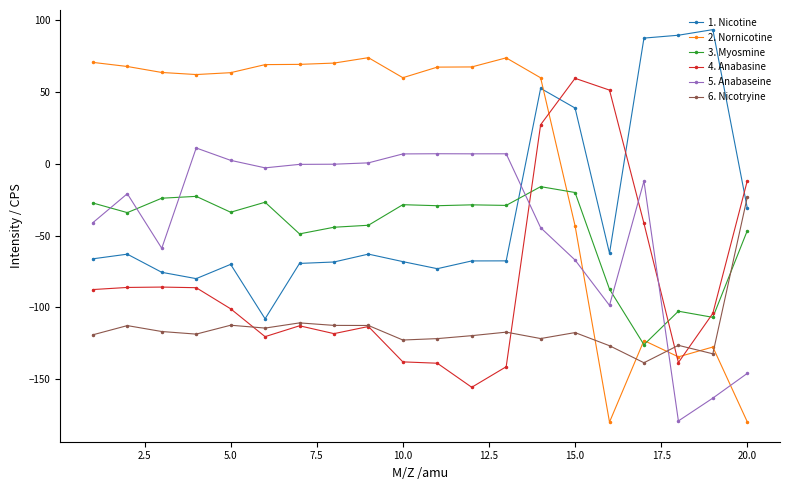

True or false: 5. Anabaseine has more than 0 points higher than both neighbors.

True